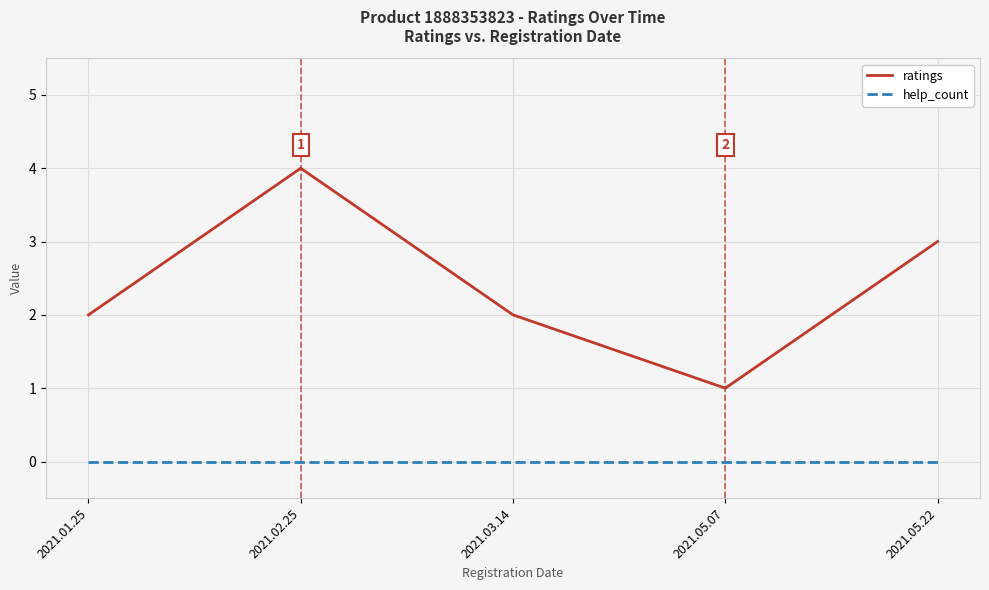

True or false: ratings and help_count cross at least once.

False